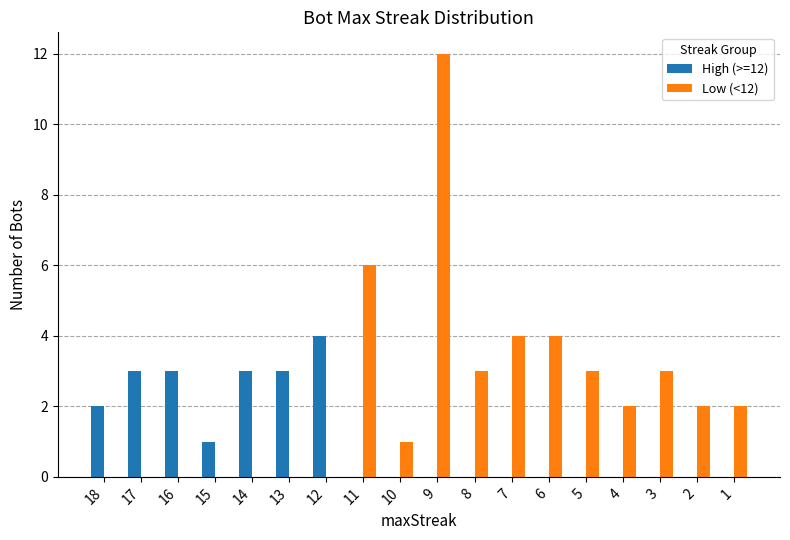

True or false: High (>=12) has a value of -2 at 7.

False